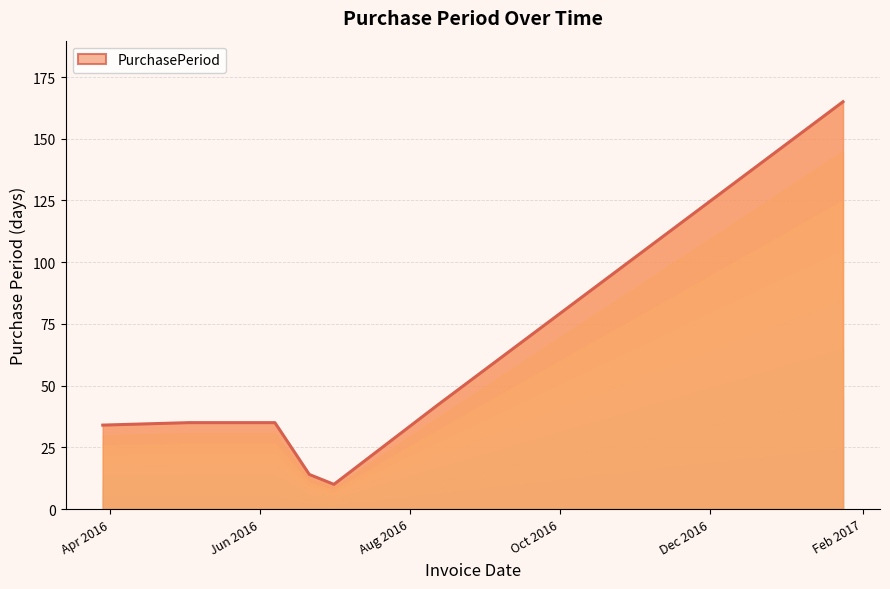

True or false: the data has more than 2 interior local peaks.

False